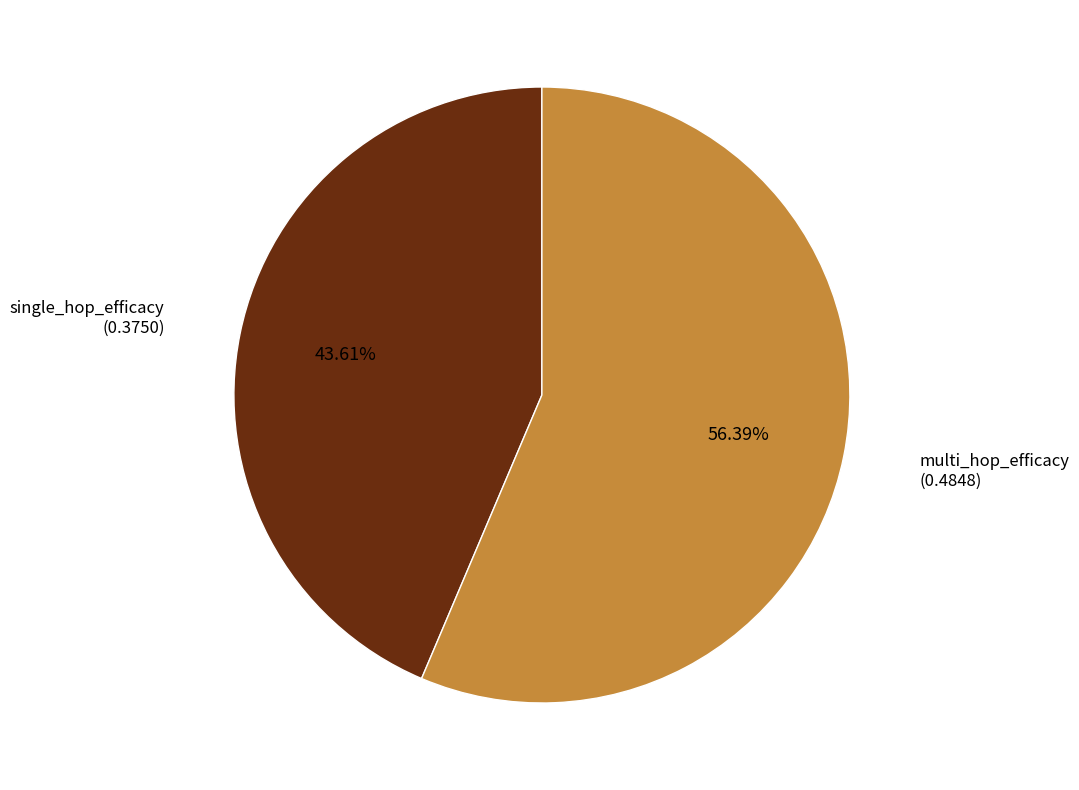

Is there a majority slice in this chart?

Yes